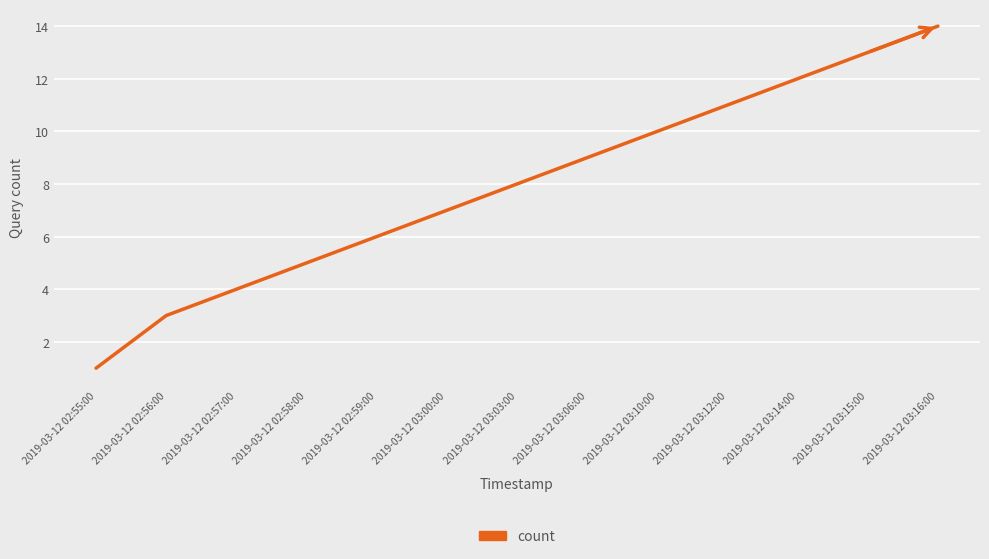

Count the number of data series in this chart.

1